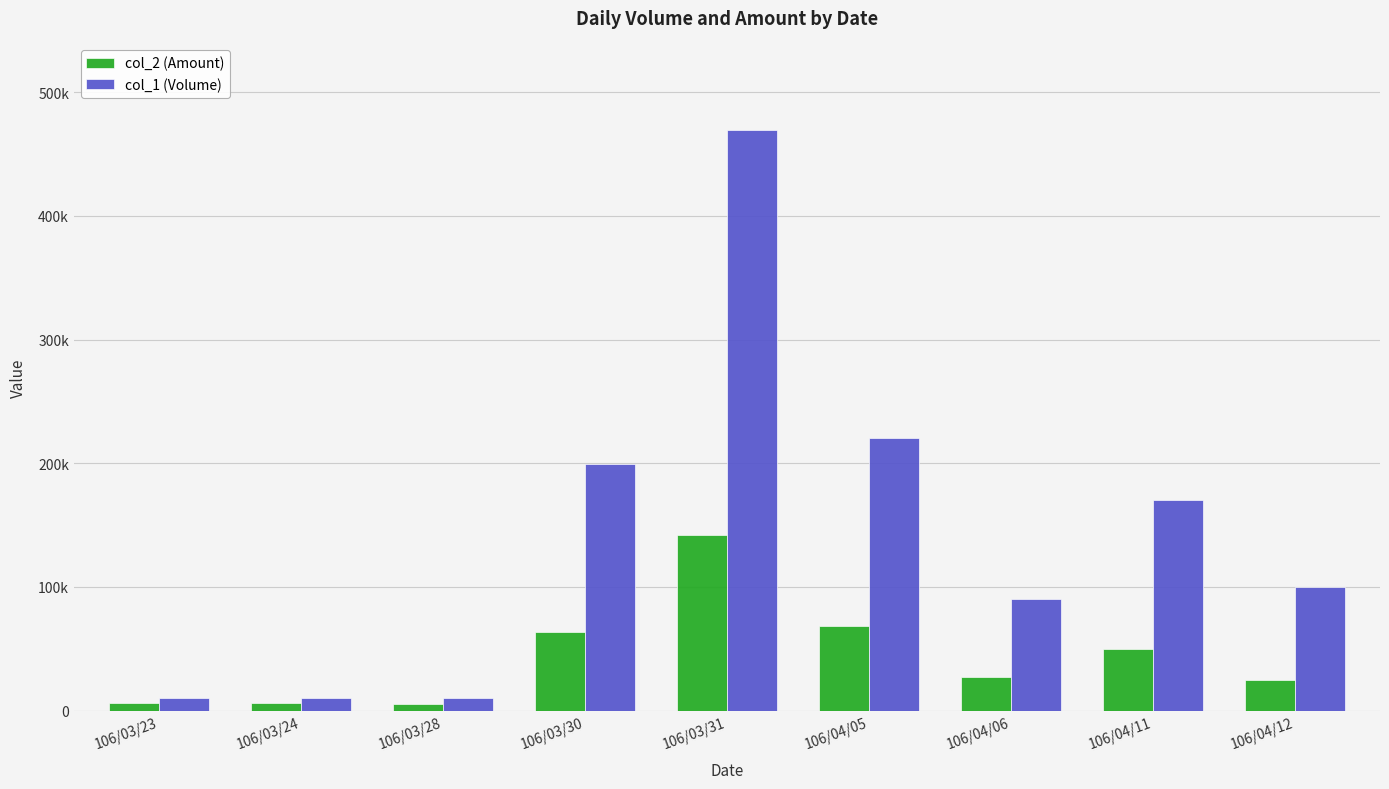

What is the difference between the highest and lowest values at 106/04/12?

75000